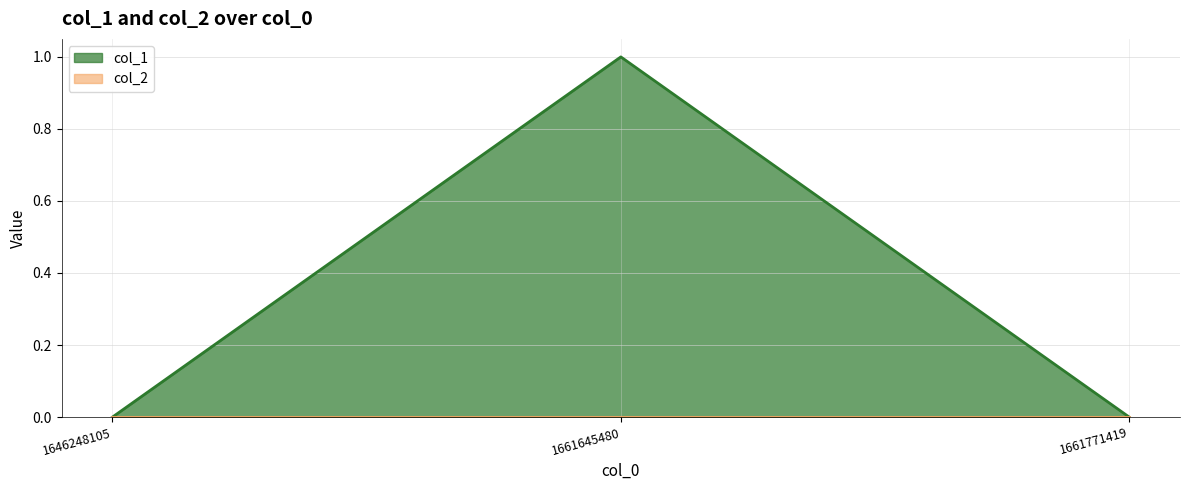

List the labels in order of value, smallest first.

1646248105, 1661771419, 1661645480